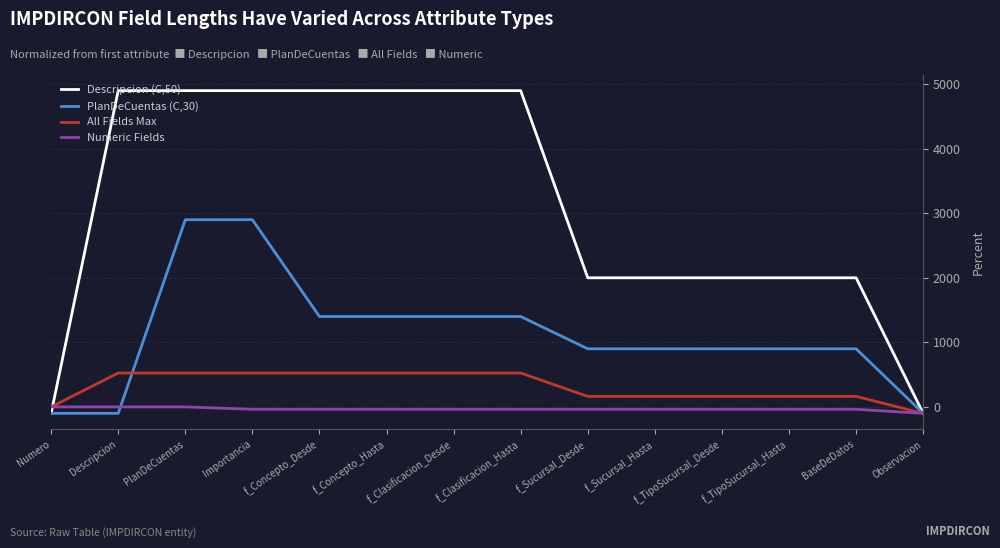

The value of Descripcion (C,50) at f_TipoSucursal_Hasta is 3112.4. True or false?

False